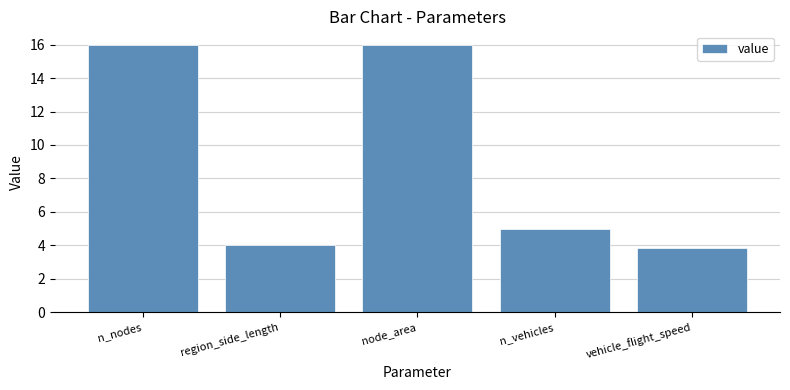

What is the change in value from region_side_length to node_area?

+12.0